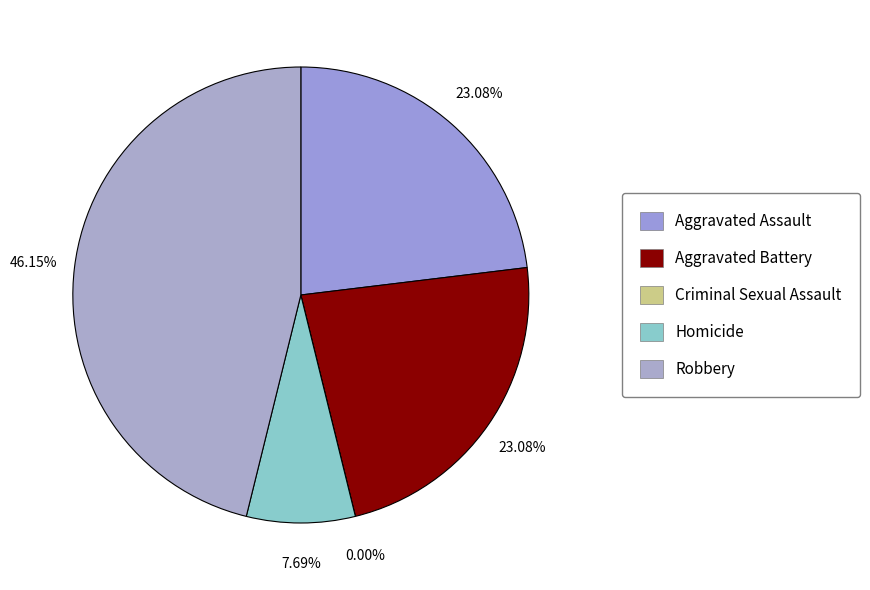

Is there any slice that represents more than half of the pie?

No